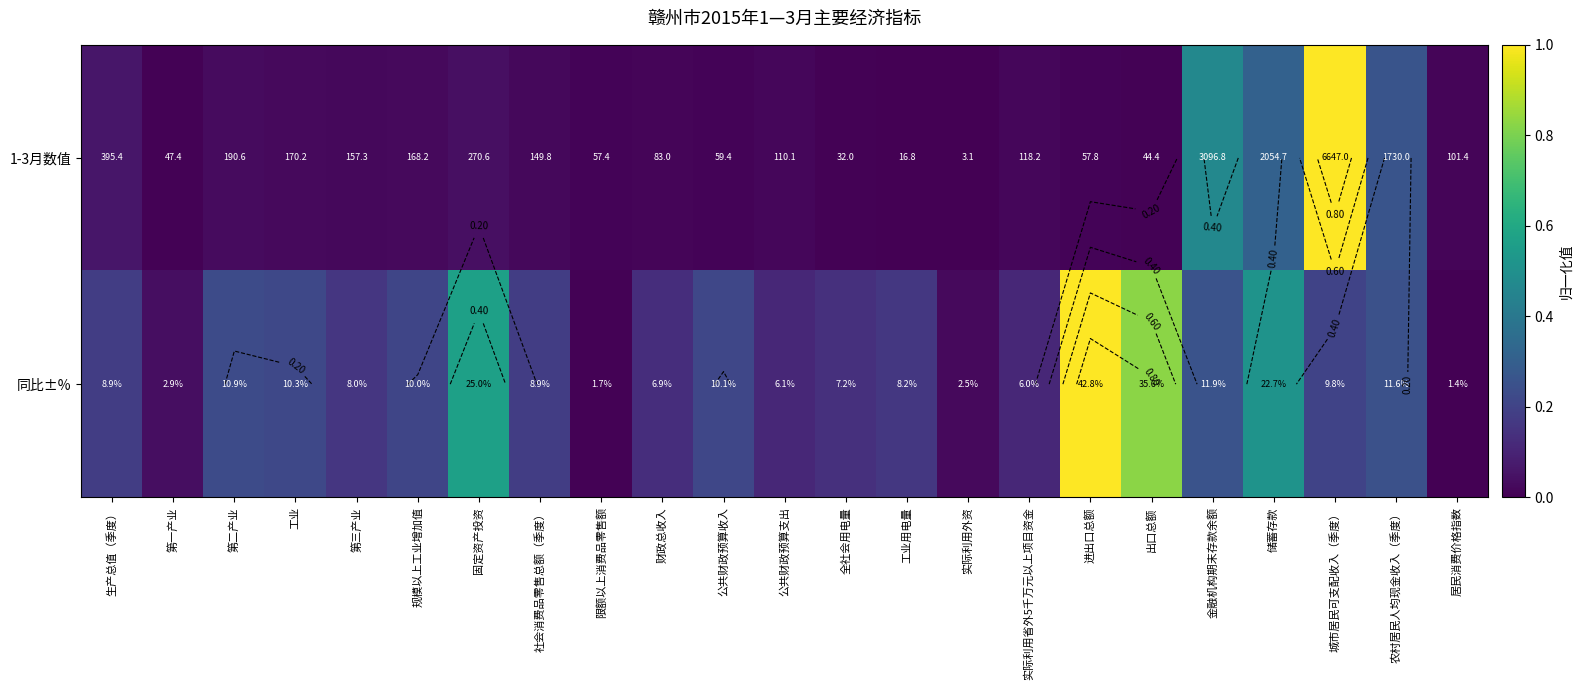

True or false: 1-3月数值 has a value of 0.6 at 金融机构期末存款余额.

False